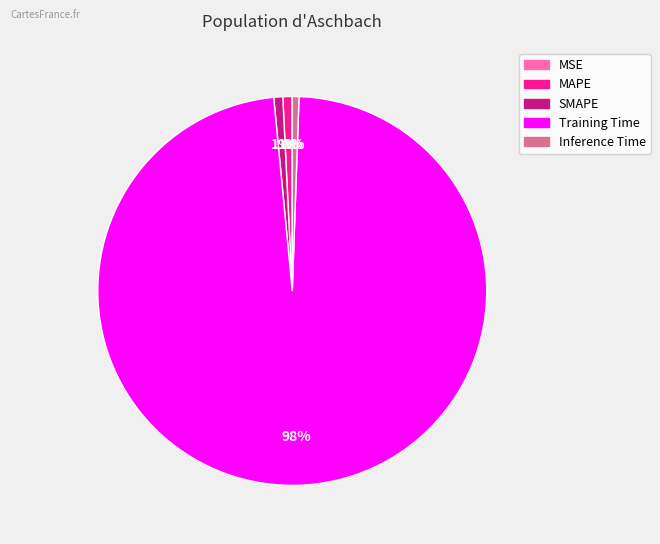

What is the majority slice?

Training Time